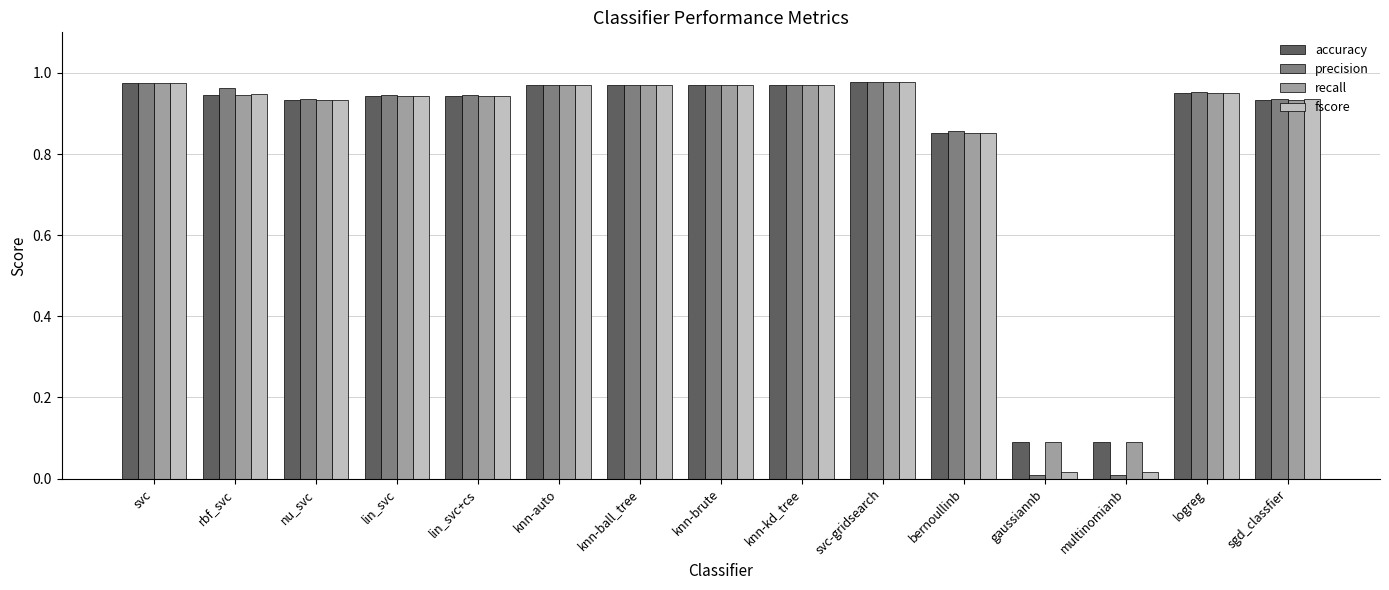

Which series has the largest range (max minus min)?

precision